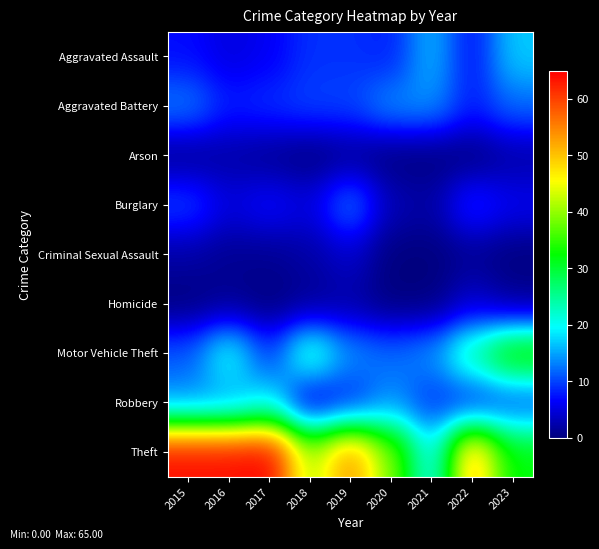

How many categories are shown in the chart?

9